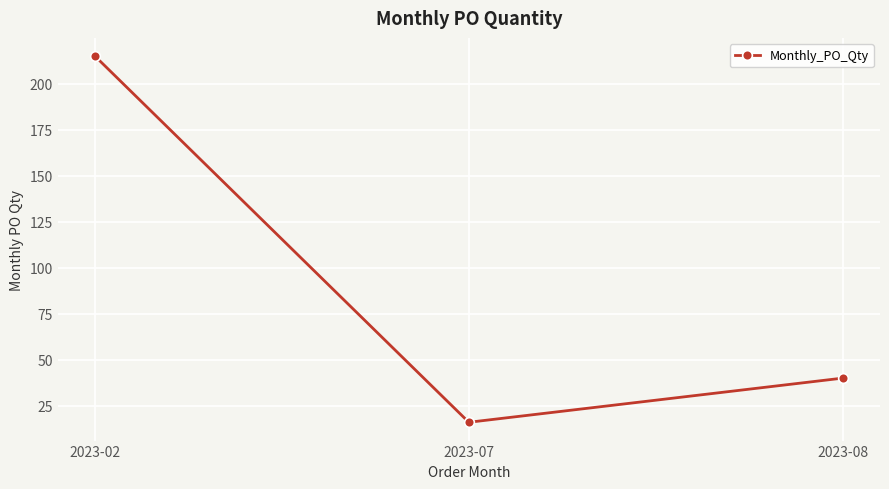

The chart shows a value of 215 at 2023-02. True or false?

True